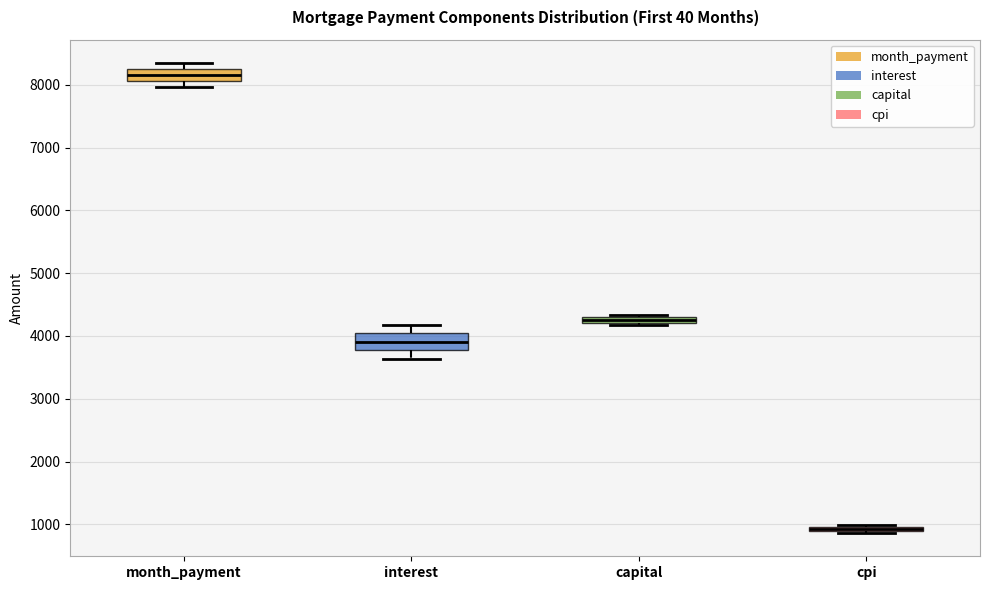

Where is the upper edge of the box for capital on the y-axis? The values are not printed on the chart, so give them approximately, as read against the axis.

4300